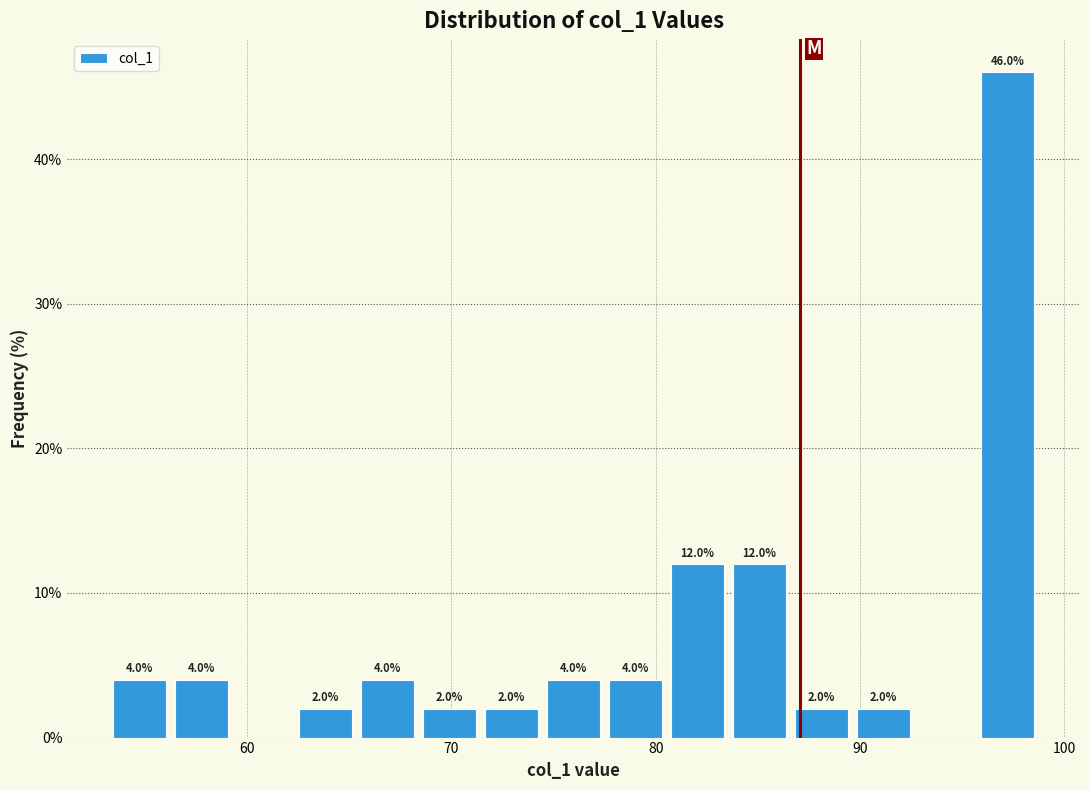

Around what value on the x-axis is the tallest bar? Give the approximate position of its centre, as read against the axis.

97